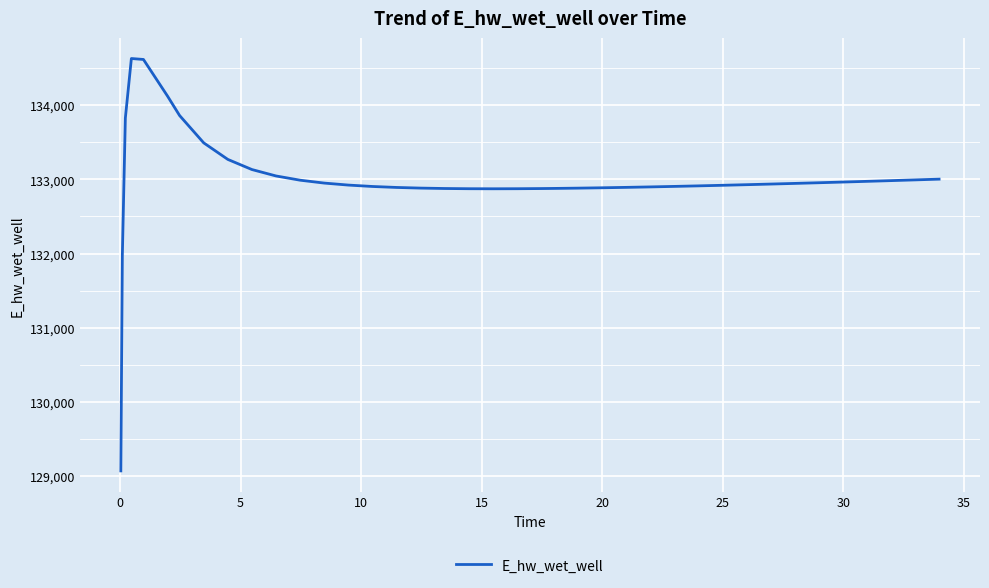

What is the smallest value displayed?

129070.3